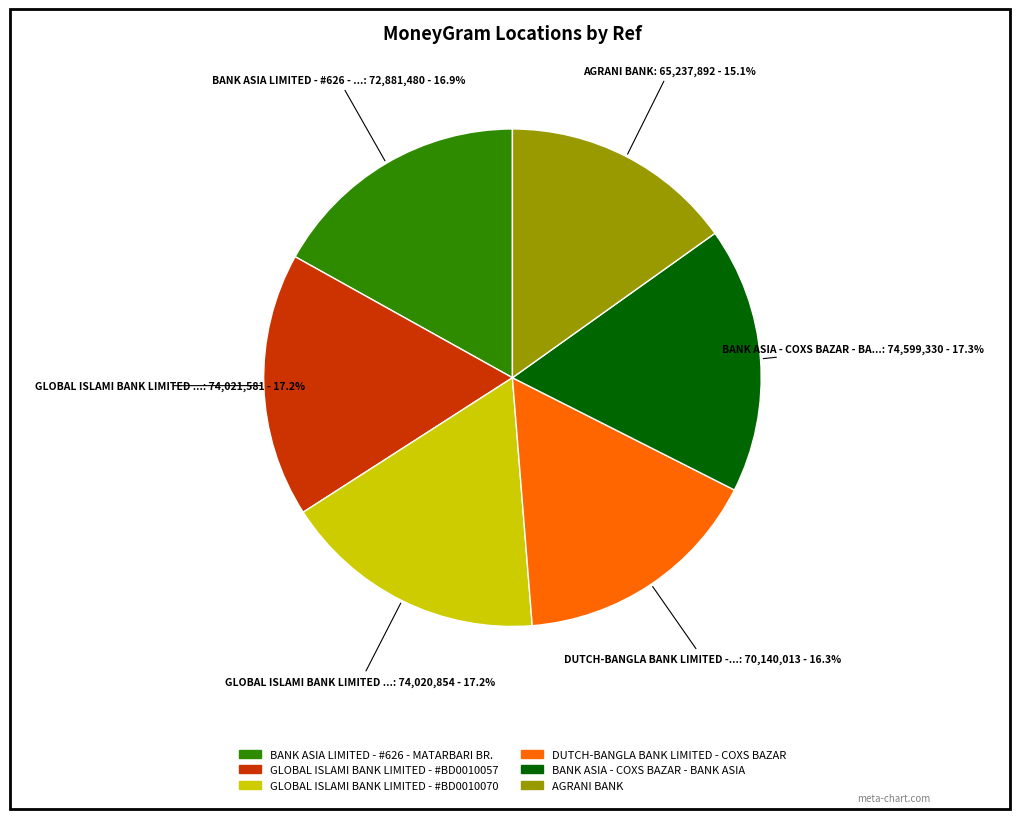

Which slice is the smallest?

AGRANI BANK